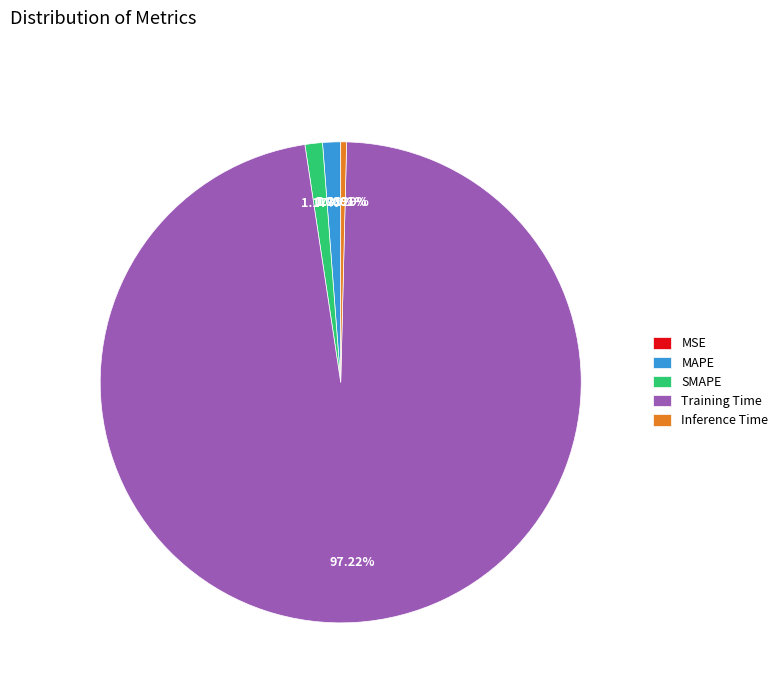

What percentage is the SMAPE slice, to the nearest percent?

1%